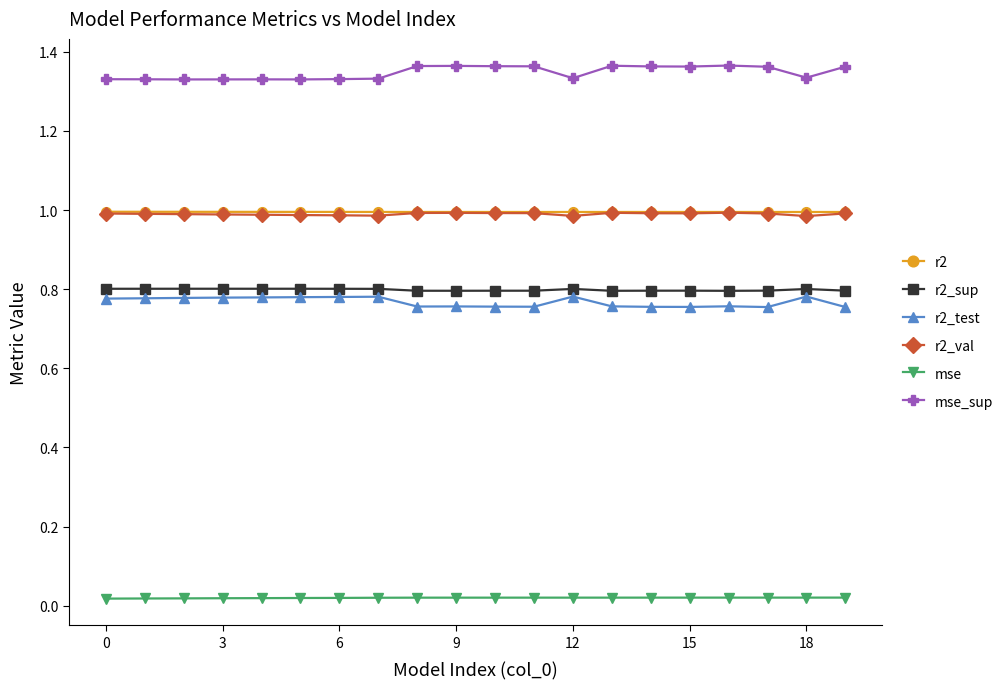

Which series has the largest range (max minus min)?

mse_sup